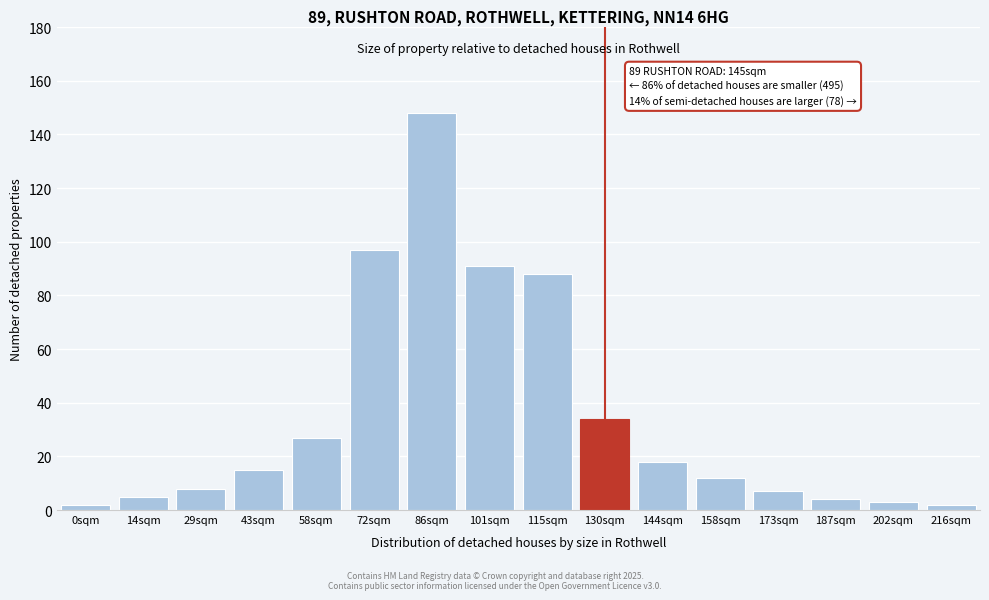

Reading right to left, list all the values displayed in this chart.

2	3	4	7	12	18	34	88	91	148	97	27	15	8	5	2